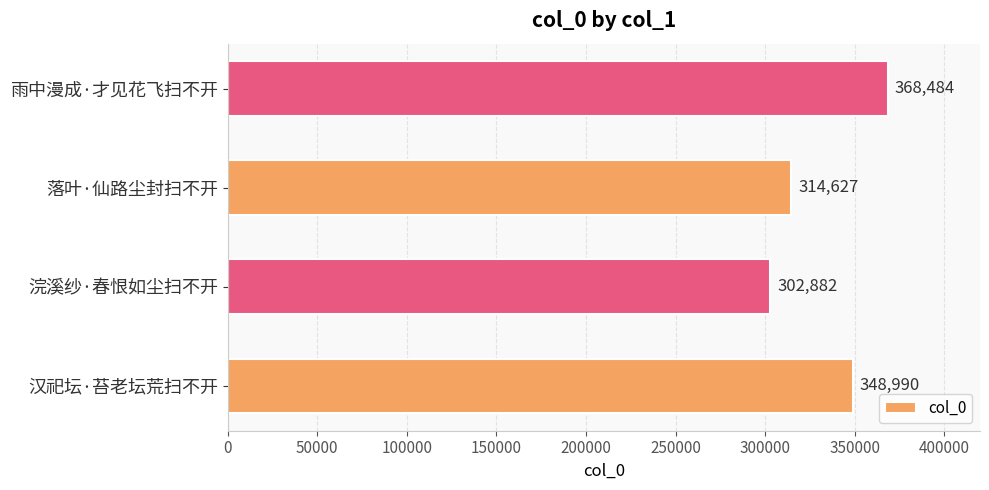

Are the bars horizontal?

Yes